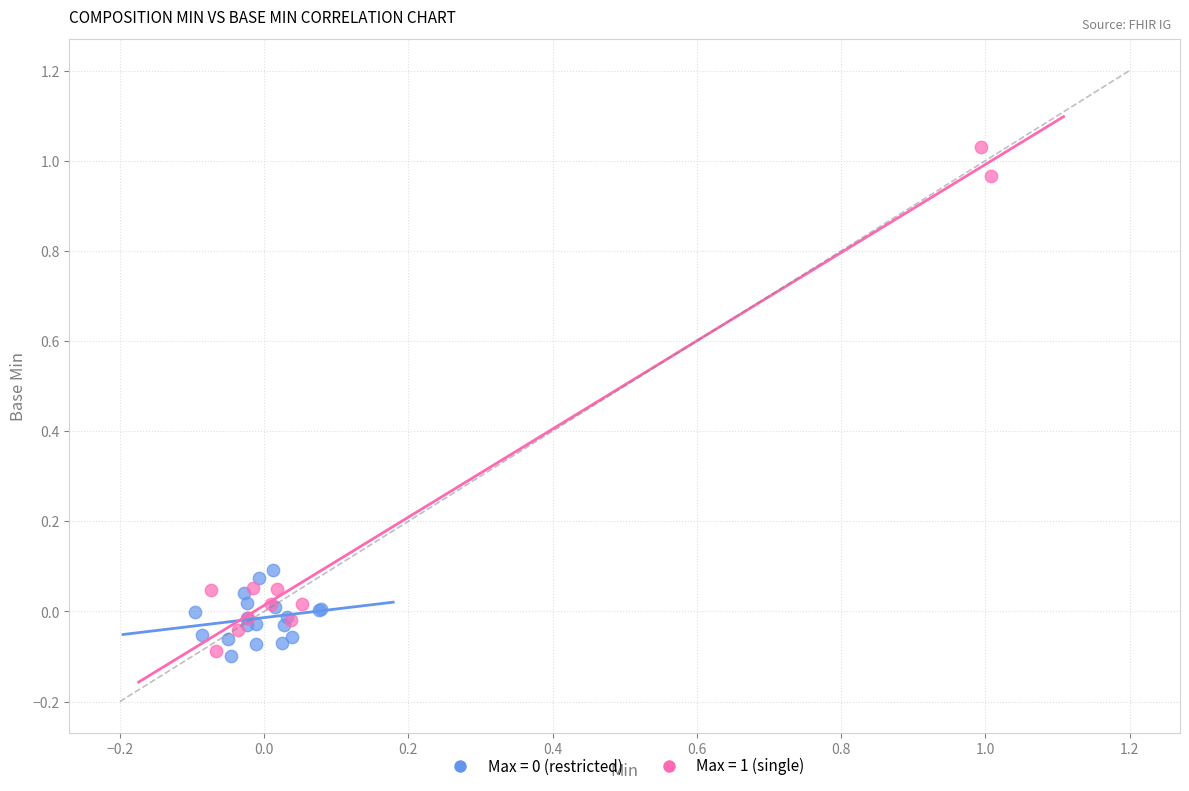

Which series has the widest spread of Y values?

Max = 1 (single)